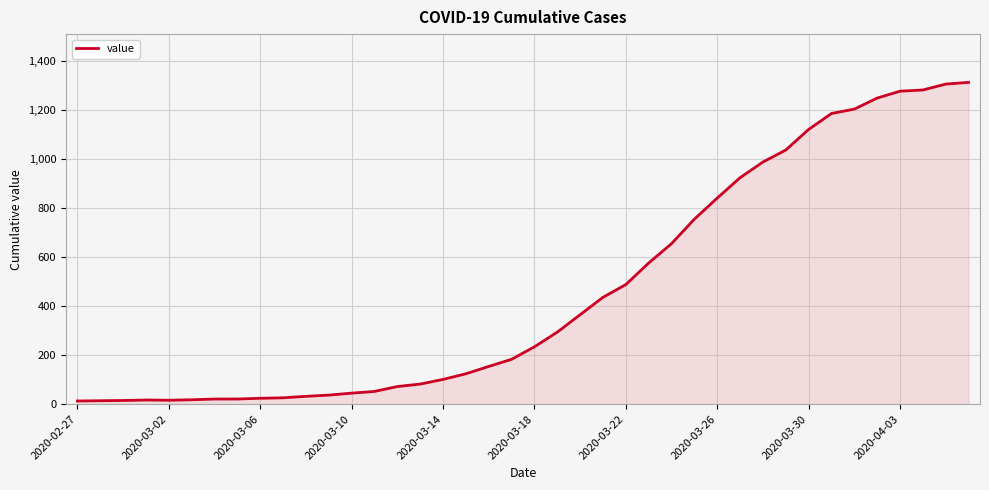

What is the maximum value shown in the chart?

1313